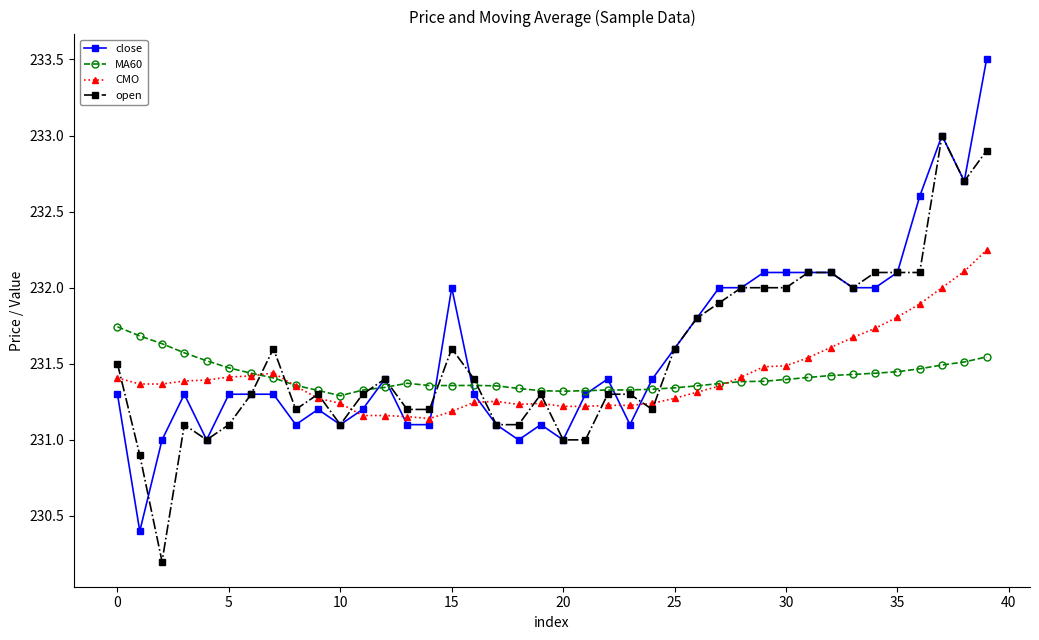

What is the maximum value for open?

233.0